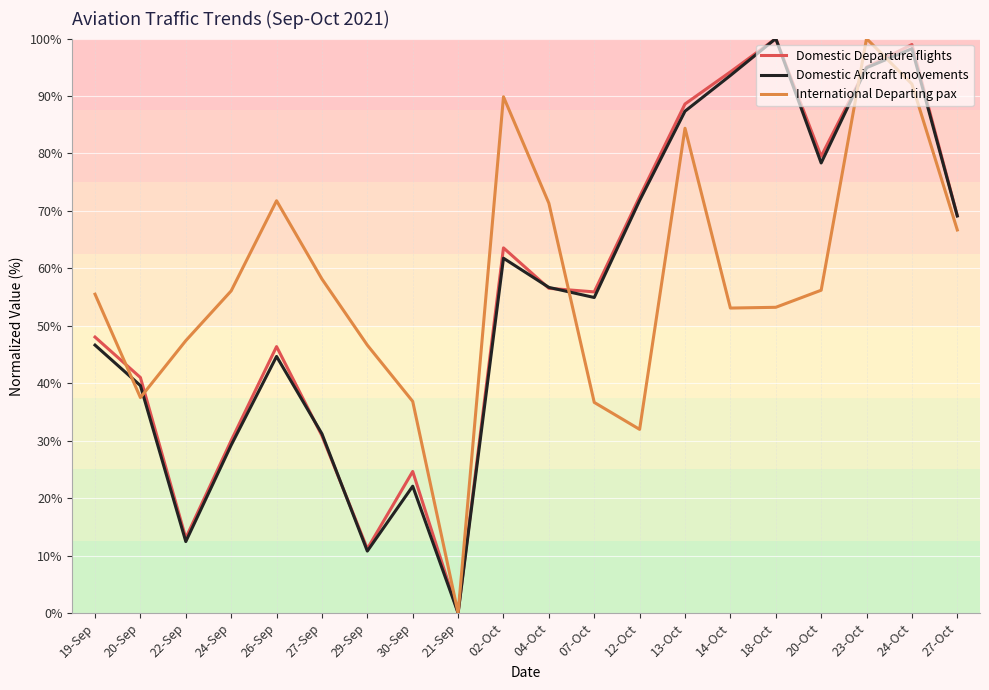

Is this an area chart (filled region under the line)?

No